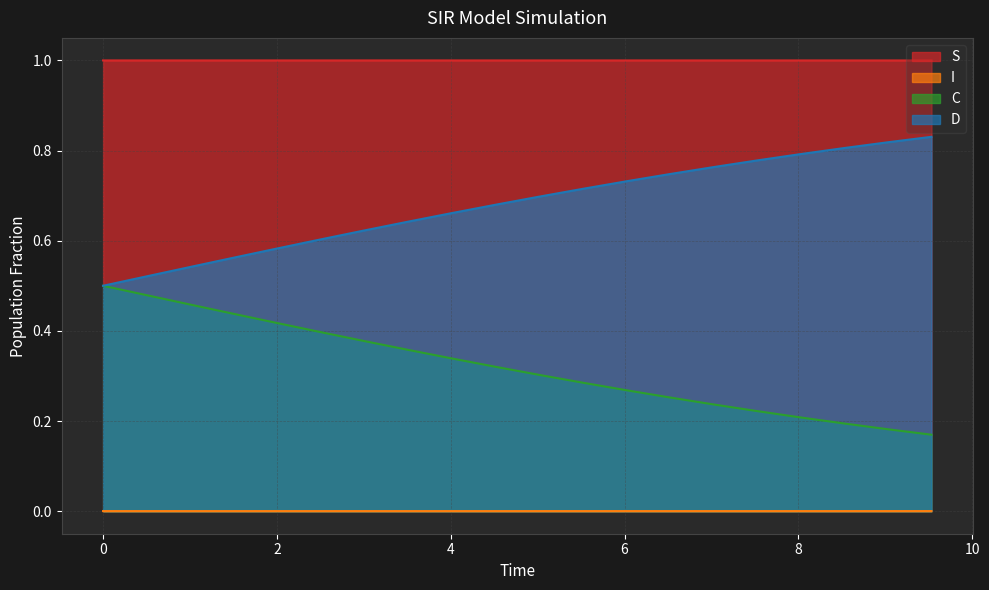

What is the value of the C point at the 6th from the left?

0.4